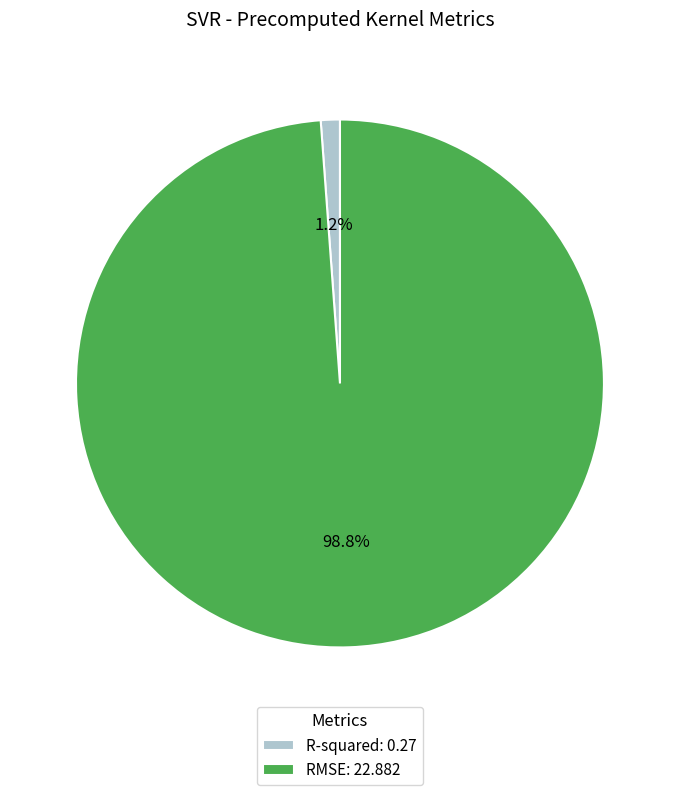

To the nearest percent, what percentage of the pie is RMSE?

99%